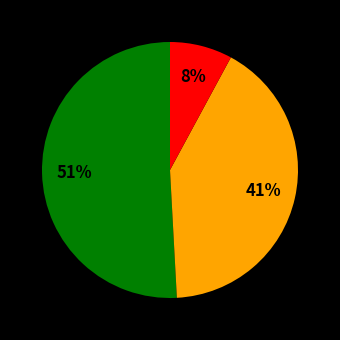

To the nearest percent, what is the difference between the largest and smallest slice percentages?

43%